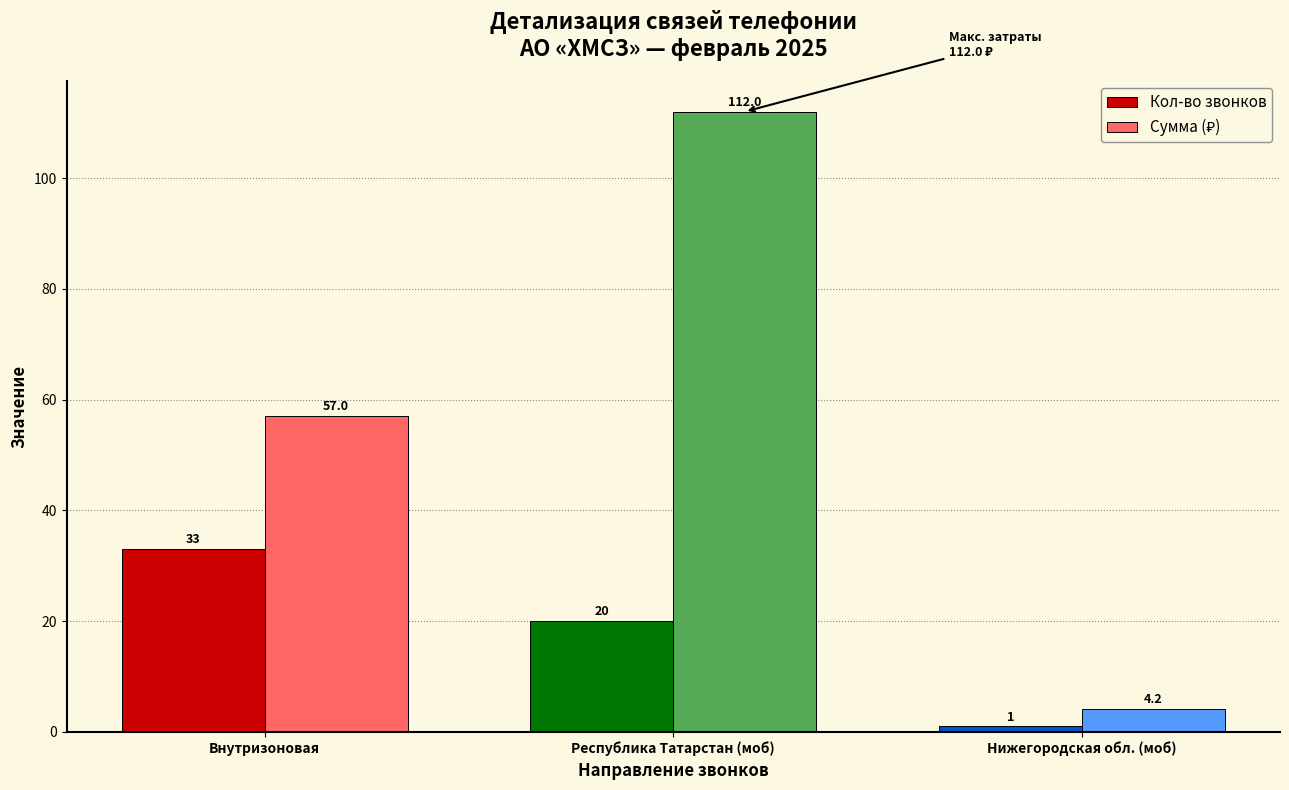

Read the Кол-во звонков value at Внутризоновая.

33.0